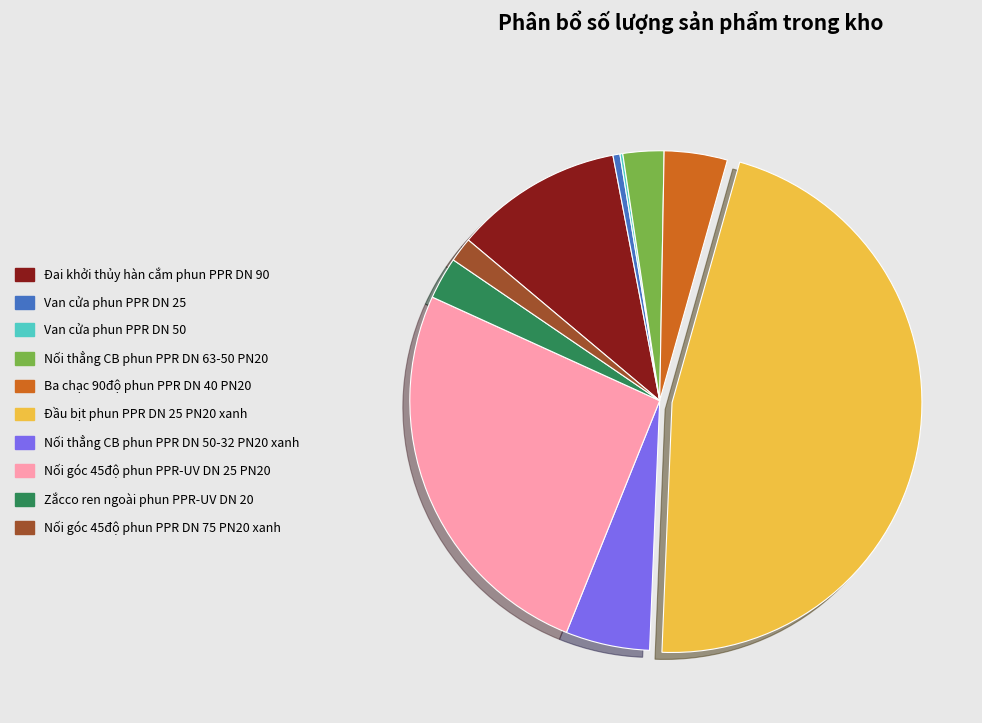

Which slice is the largest?

Đầu bịt phun PPR DN 25 PN20 xanh